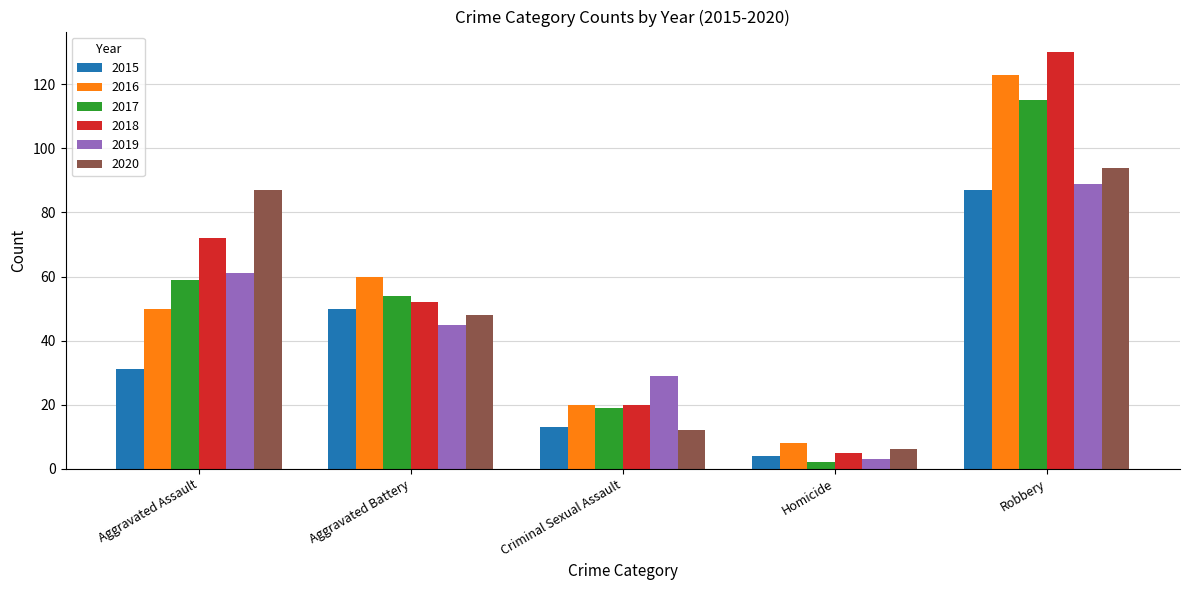

What is the smallest value displayed?

2